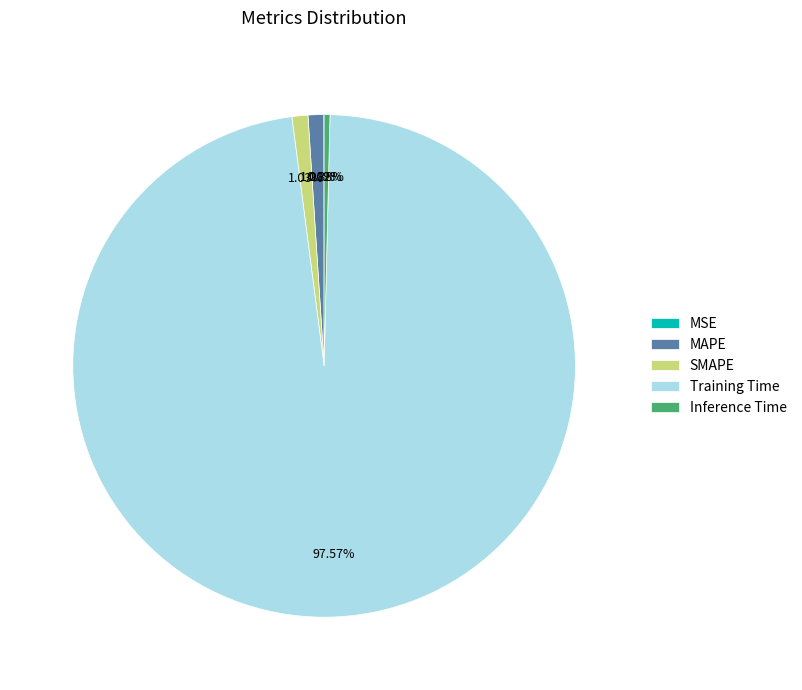

What percentage is the Training Time slice, to the nearest percent?

98%